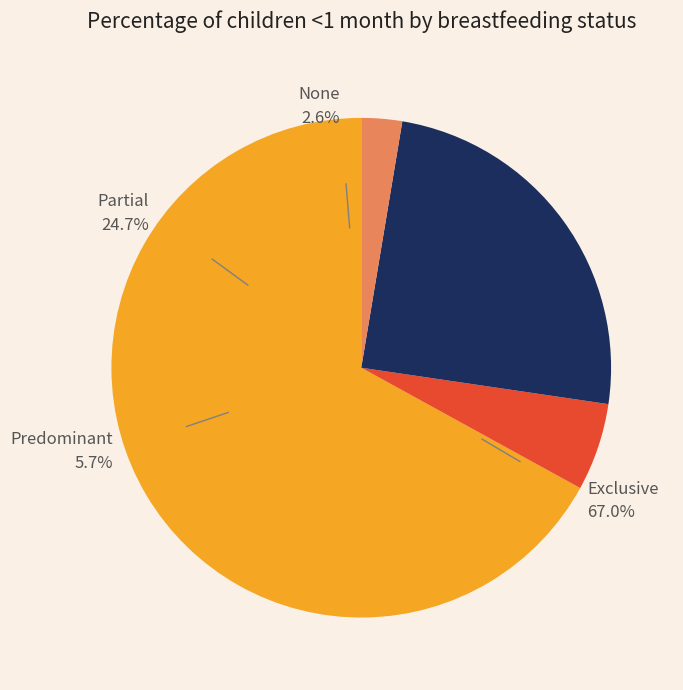

What percentage do None and Partial together represent?

27.3%